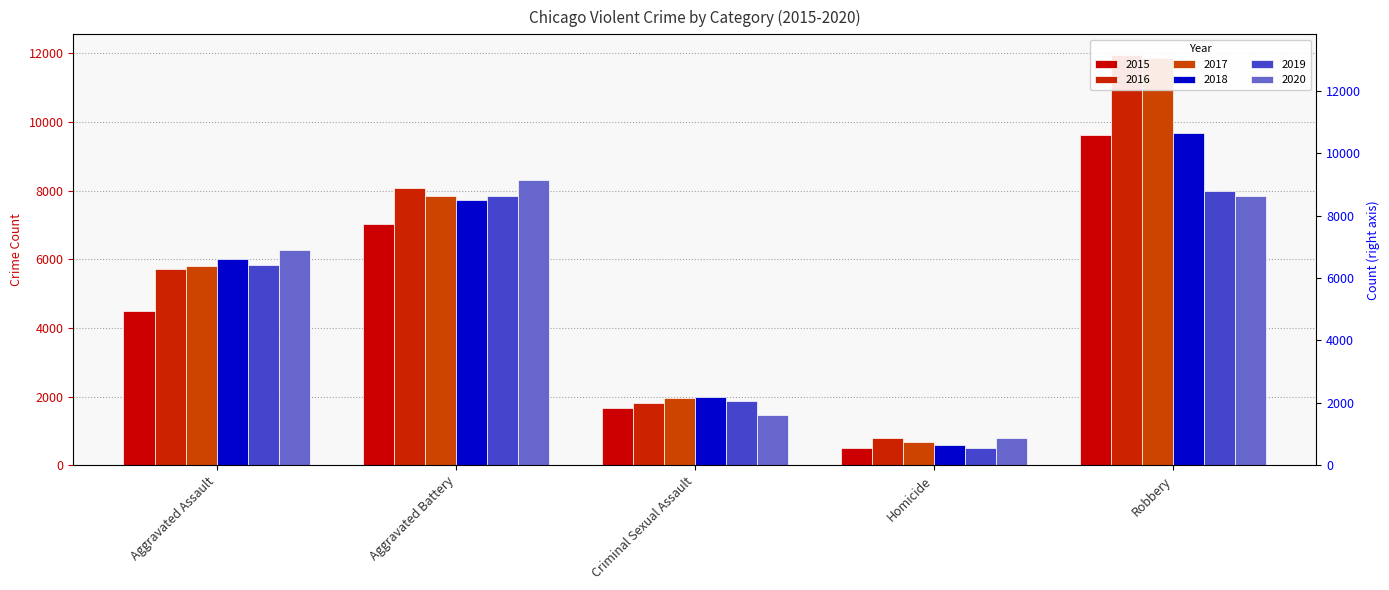

Which label corresponds to the smallest value in the chart?

Homicide